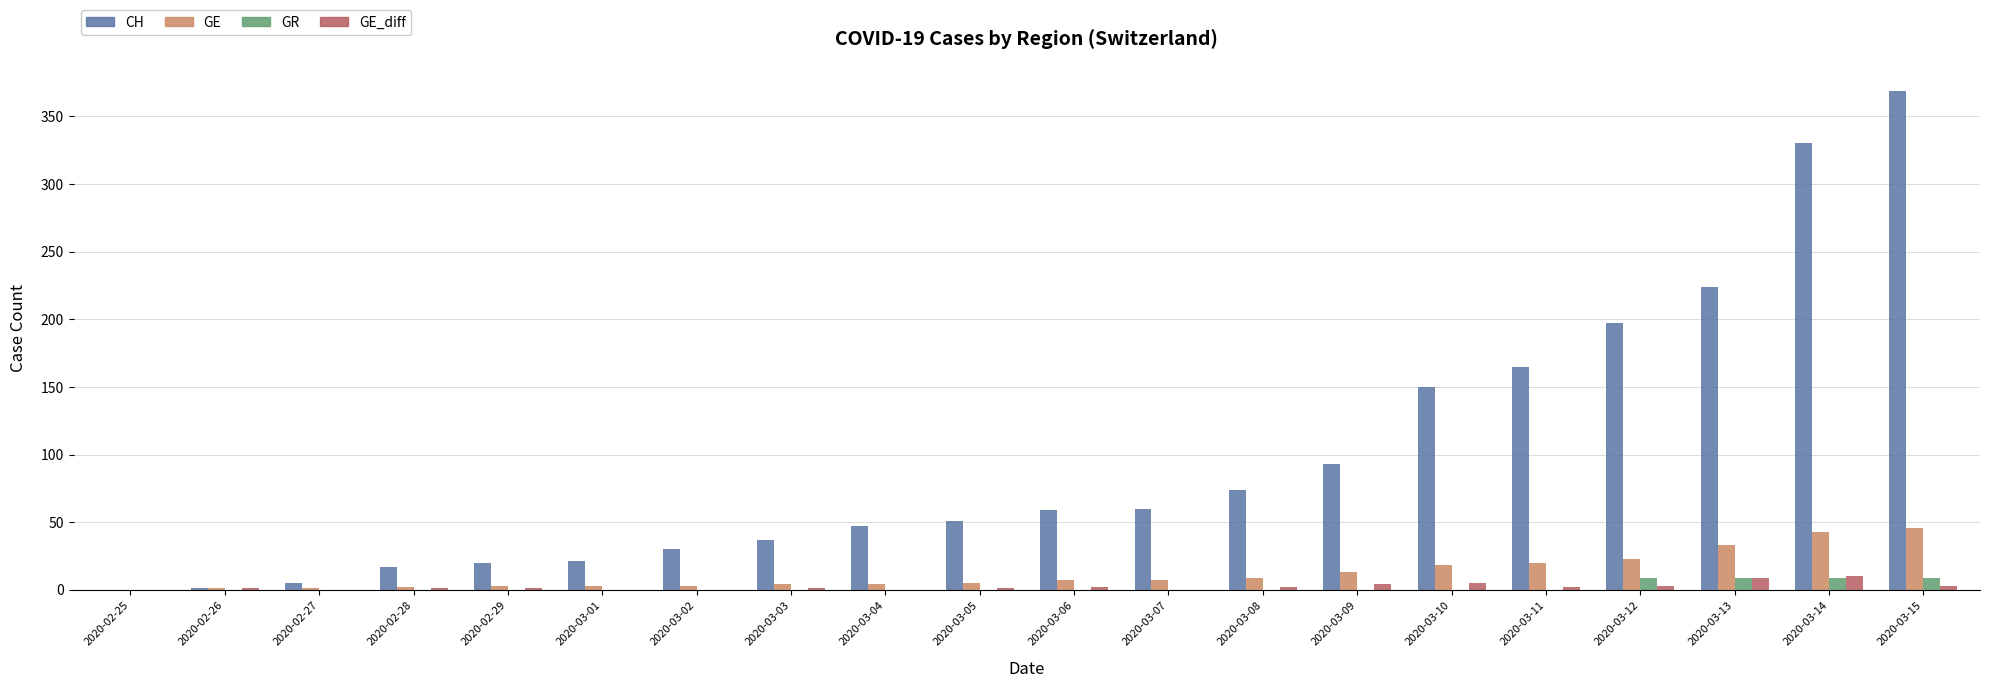

Between 2020-02-29 and 2020-03-15, which series saw the biggest shift?

CH